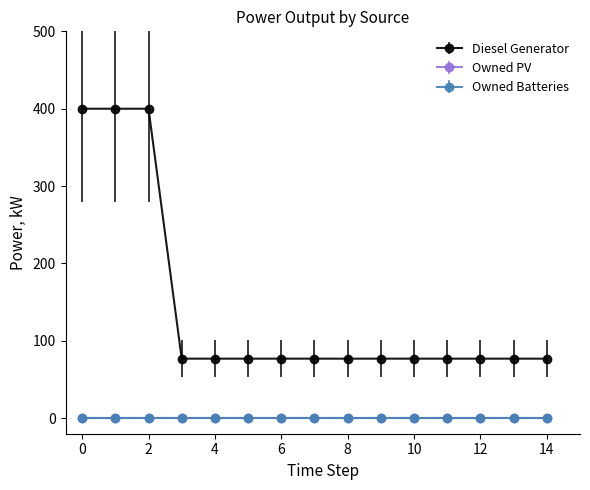

What is the sum of all Diesel Generator values?

2124.0